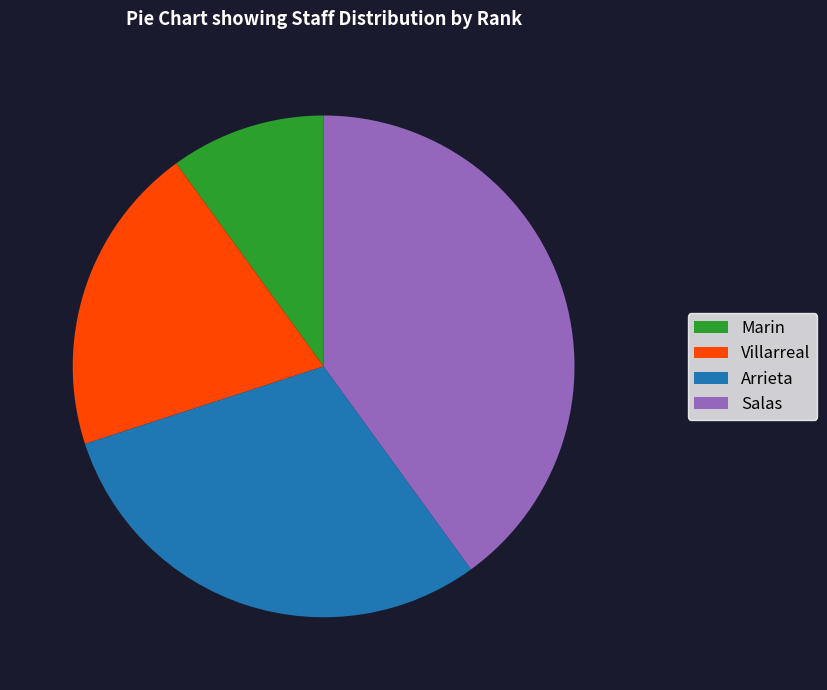

The Arrieta slice represents 17% of the pie. True or false?

False